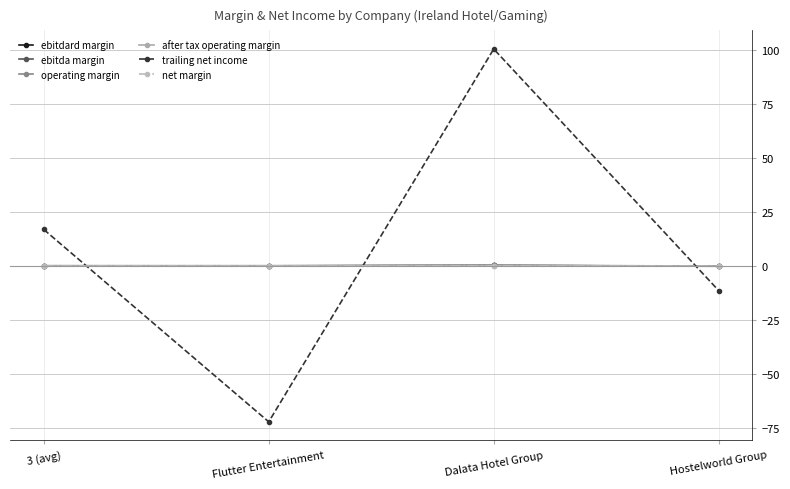

What is the label of the 1st point from the left?

3 (avg)